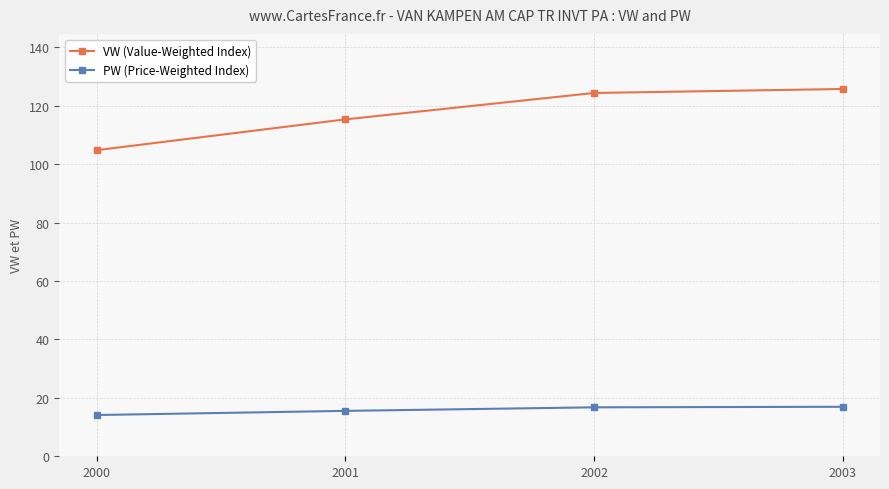

Is it true that VW (Value-Weighted Index) equals 115.3 at 2001?

True